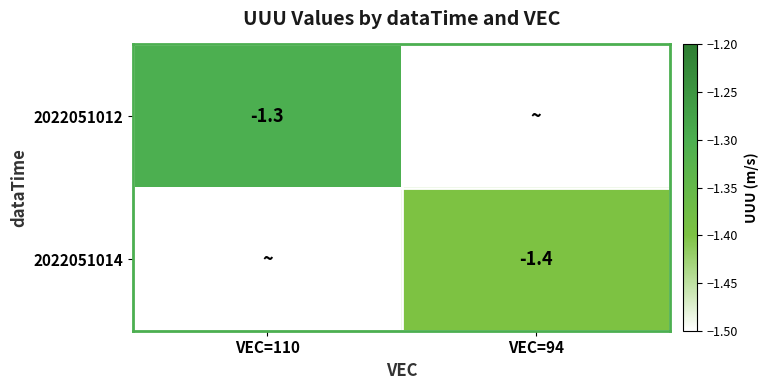

The value of 2022051012 at VEC=110 is -1.3. True or false?

True